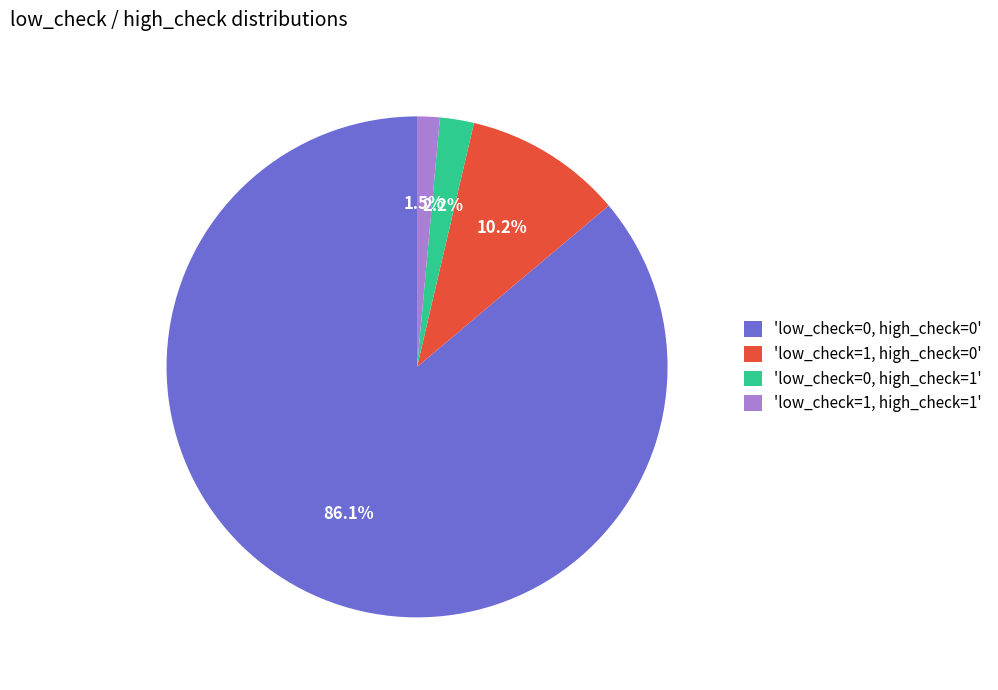

Do 'low_check=1, high_check=1' and 'low_check=1, high_check=0' together represent more than half of the pie?

No